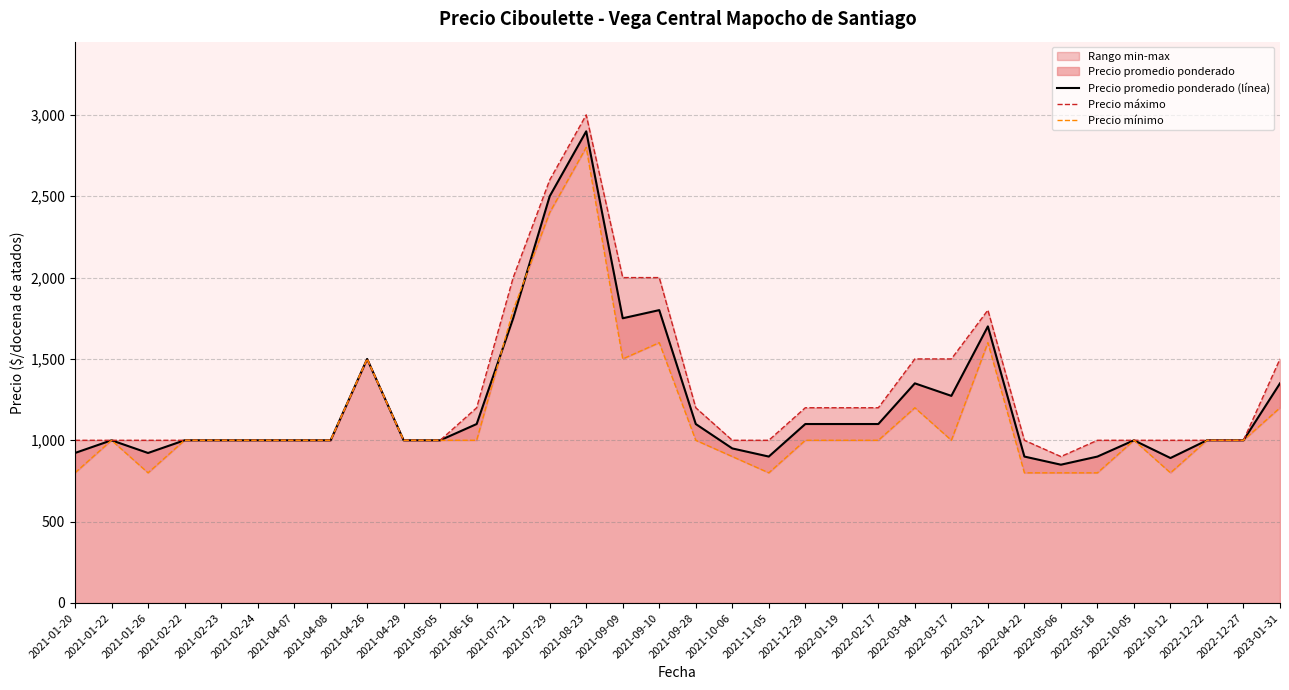

True or false: Precio máximo and Precio promedio ponderado (línea) intersect in this chart.

False